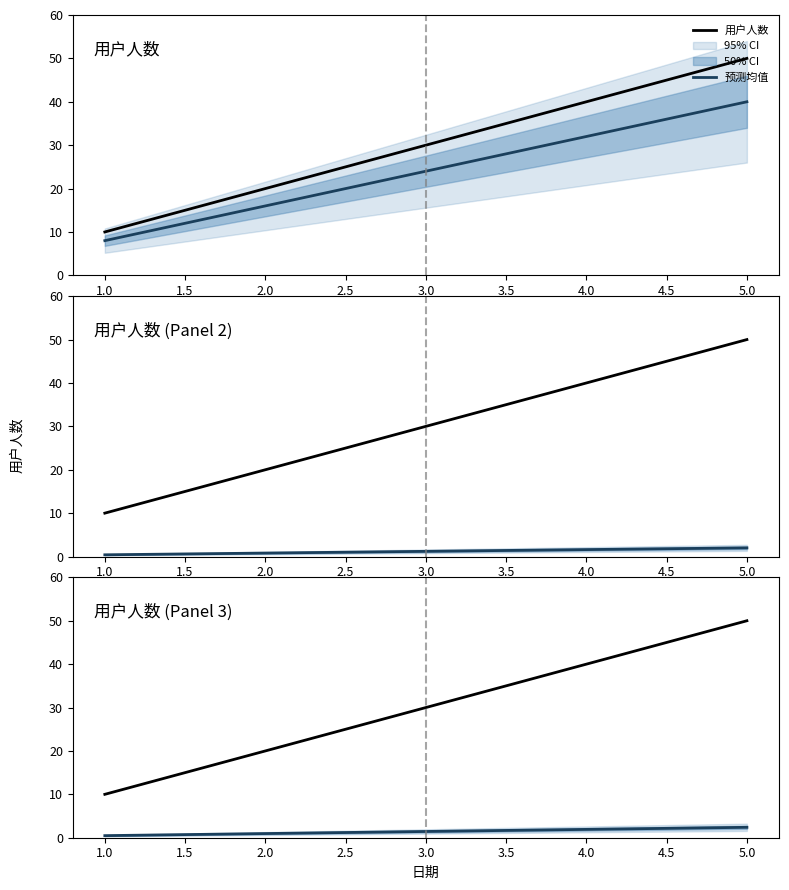

True or false: 预测均值 has a value of 0.9 at 3.0.

False